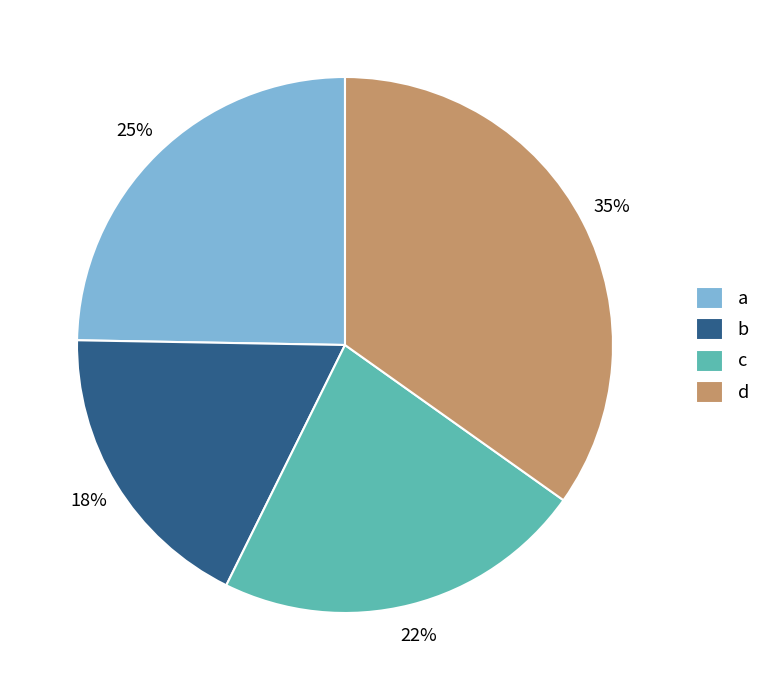

What is the ratio of the value at a to the value at c?

1.1